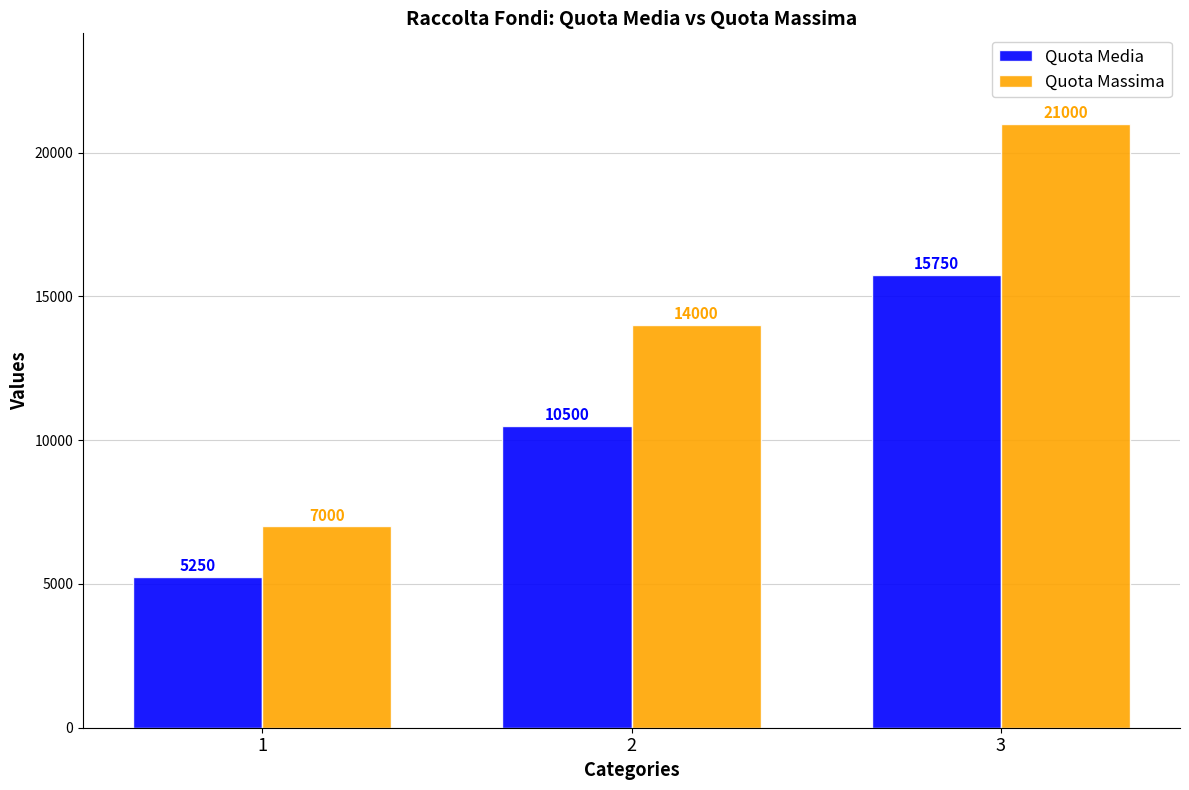

What are all the series names shown in the legend?

Quota Media, Quota Massima